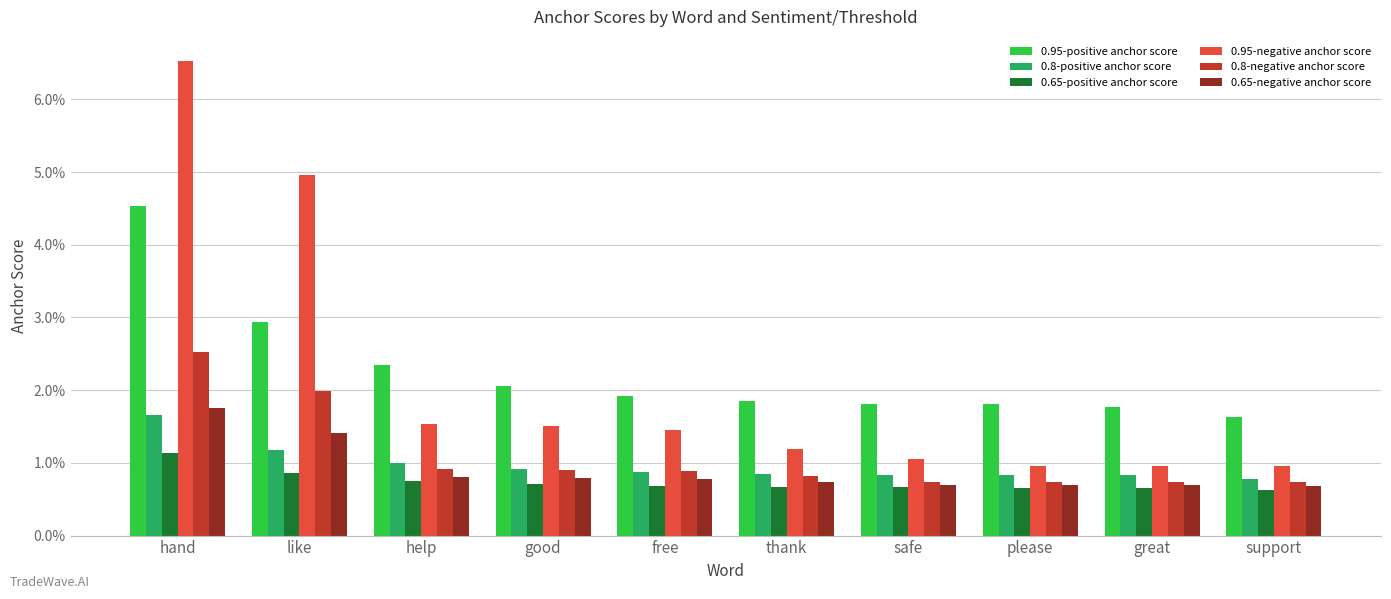

Does the chart contain any negative values?

No